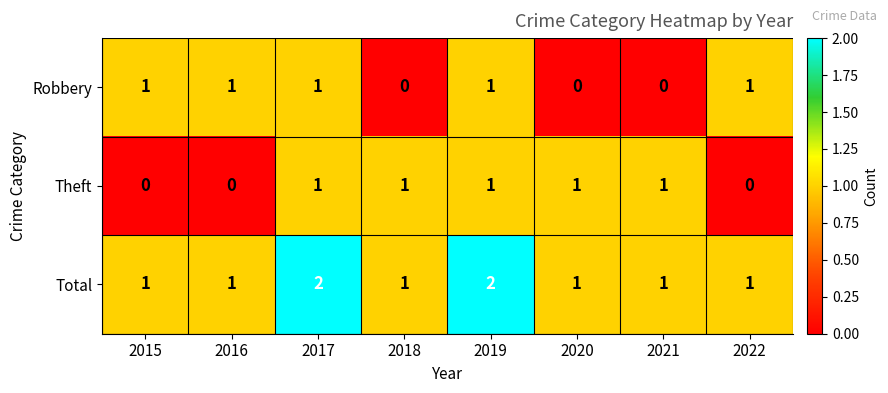

What is the total value across all series at 2016?

2